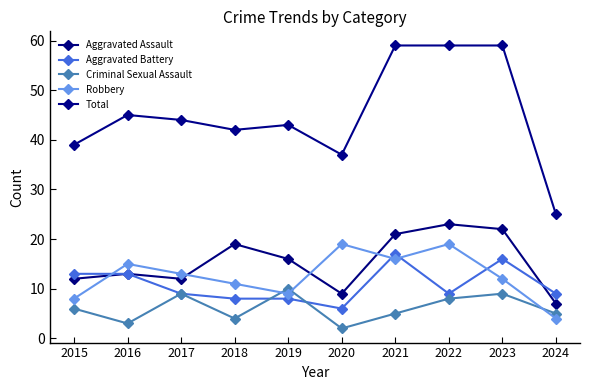

Where is Total nearest to the value 42?

2018